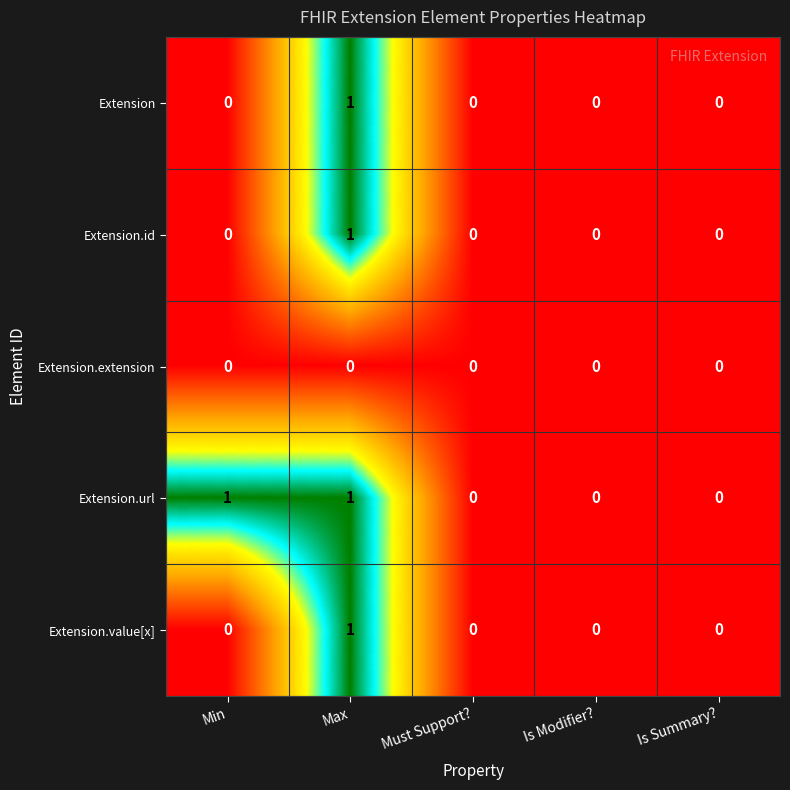

Which series has the largest total across all categories?

Extension.url